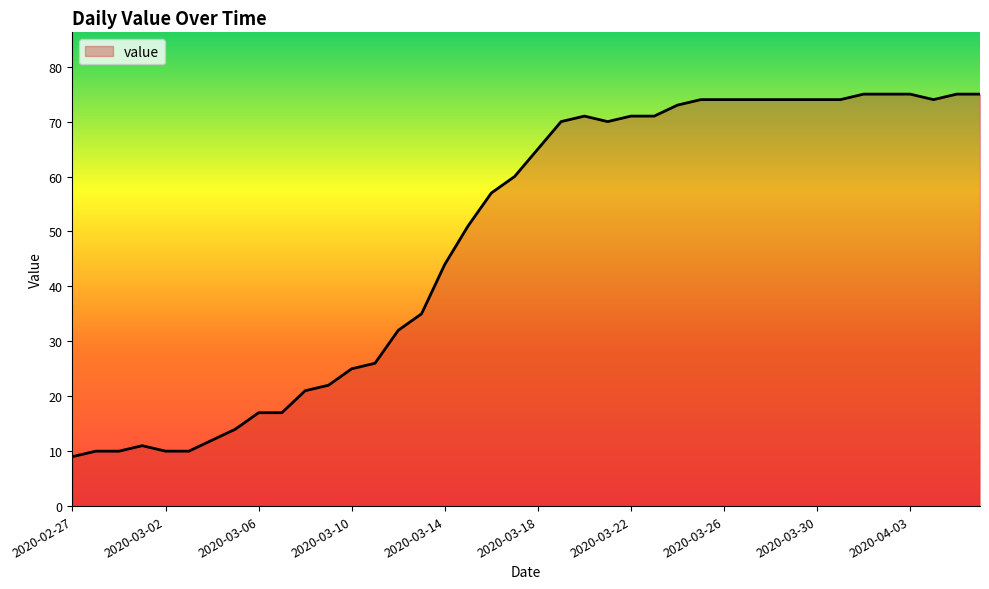

What is the maximum value shown in the chart?

75